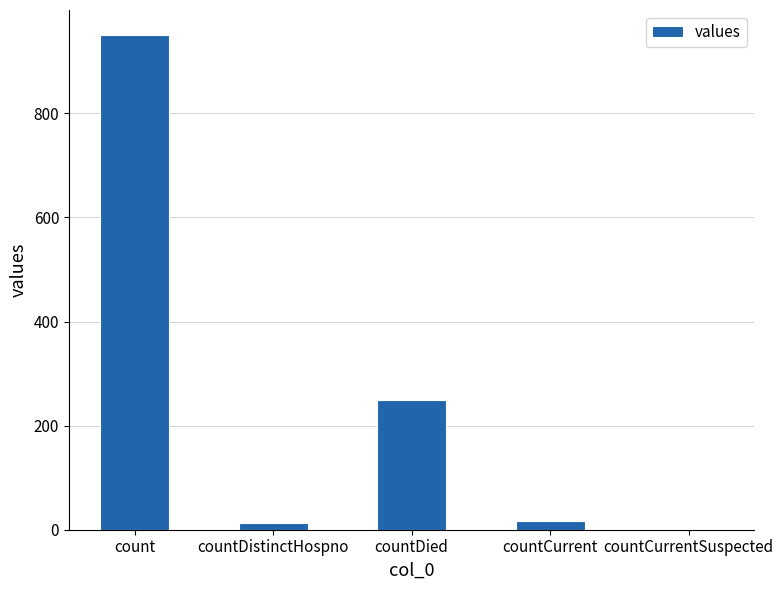

What value does the data have at countDied?

250